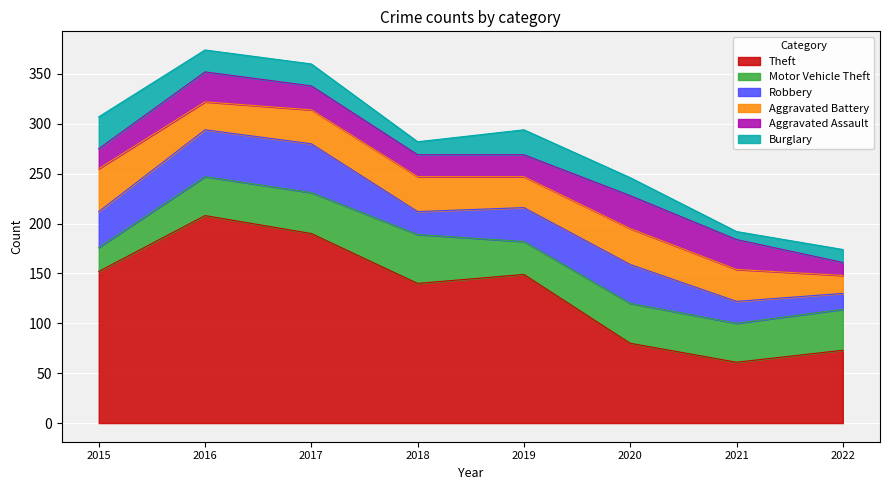

At how many categories does at least one series exceed 153?

2